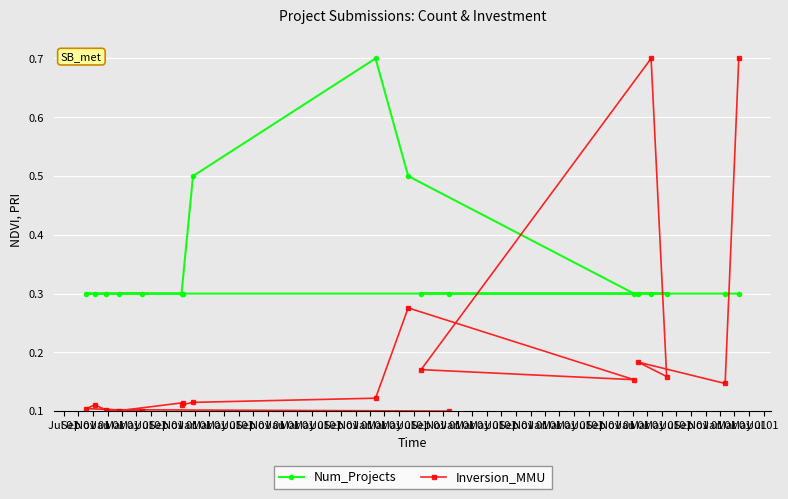

At how many categories does at least one series exceed 0?

18